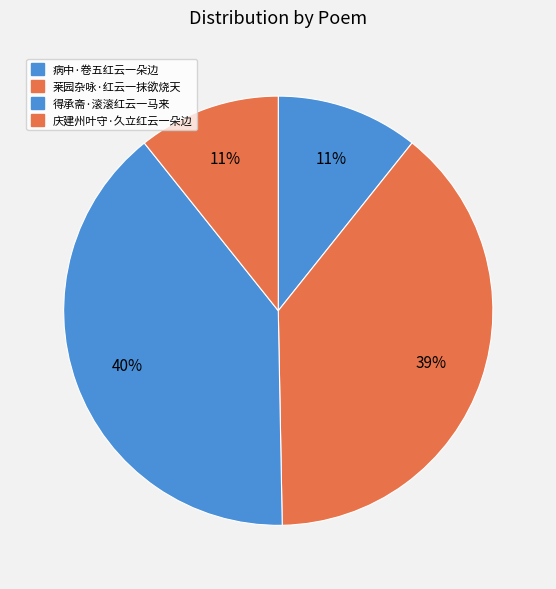

How many slices are in this pie chart?

4